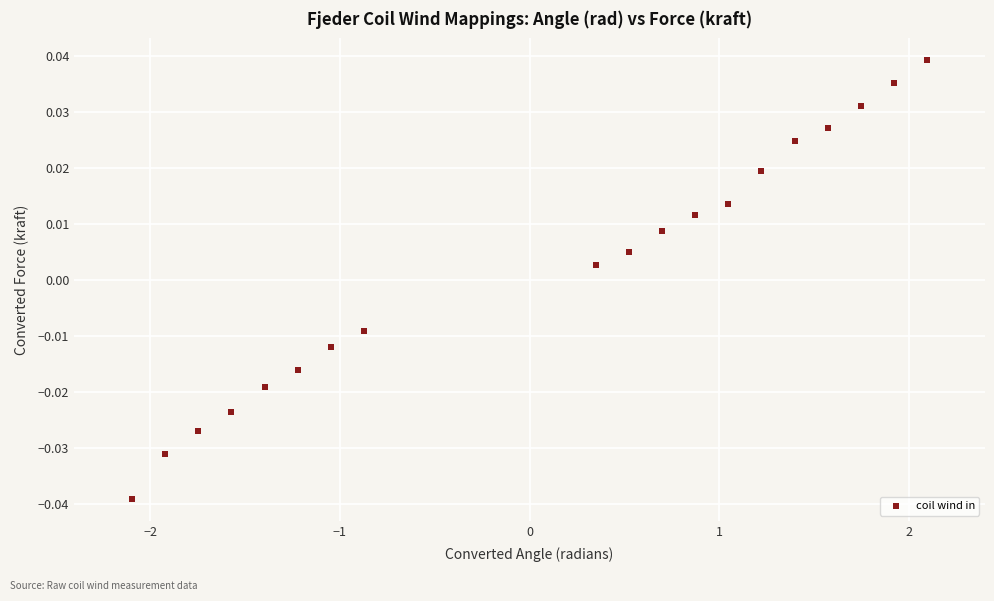

What is the range of X values (max minus min)?

4.2